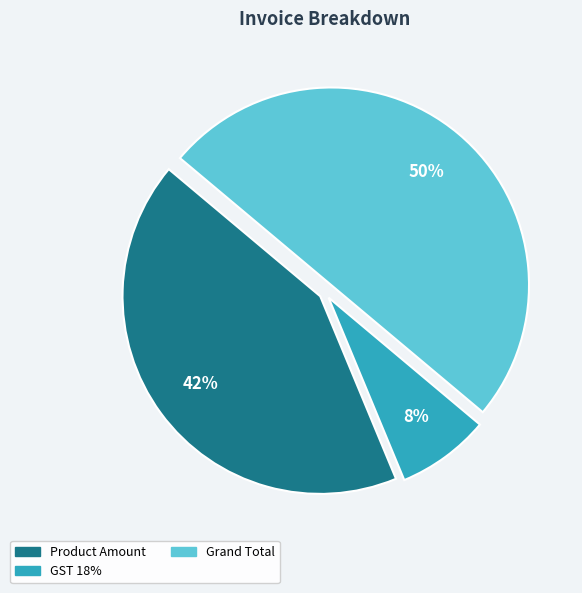

To the nearest percent, what is the difference between the Product Amount and Grand Total slice percentages?

8%